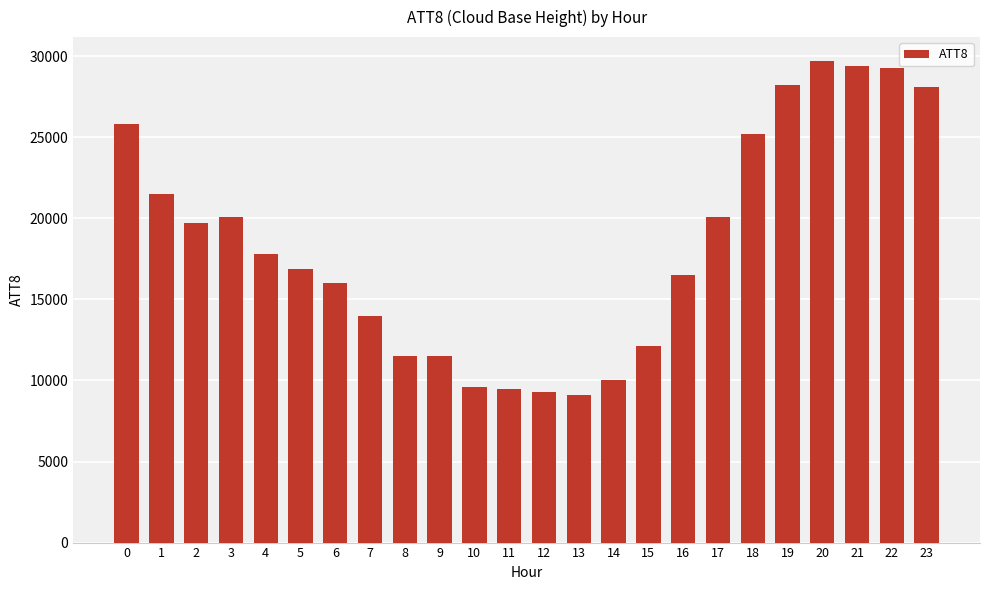

Which label corresponds to the largest value in the chart?

20